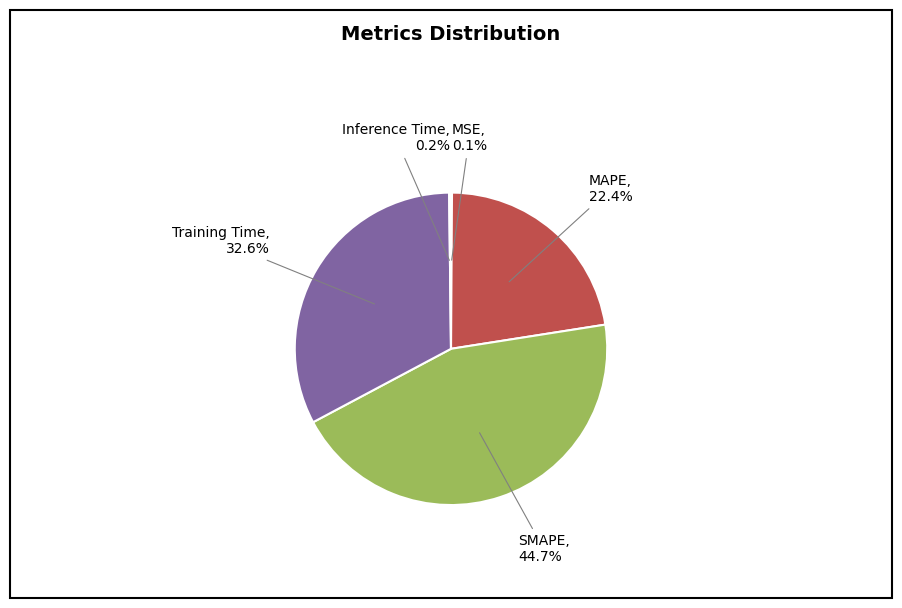

To the nearest percent, what is the difference between the largest and smallest slice percentages?

45%